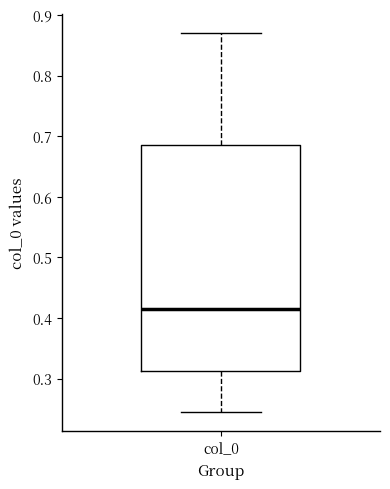

Where is the upper edge of the box for col_0 on the y-axis? The values are not printed on the chart, so give them approximately, as read against the axis.

0.69